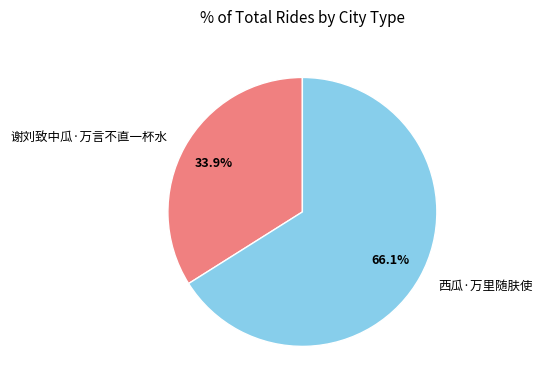

What is the ratio of the value at 谢刘致中瓜·万言不直一杯水 to the value at 西瓜·万里随肤使?

0.5